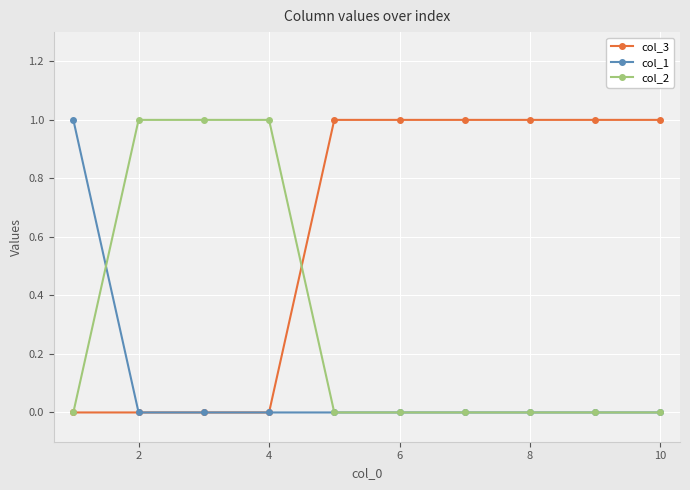

True or false: col_1 and col_2 intersect in this chart.

True